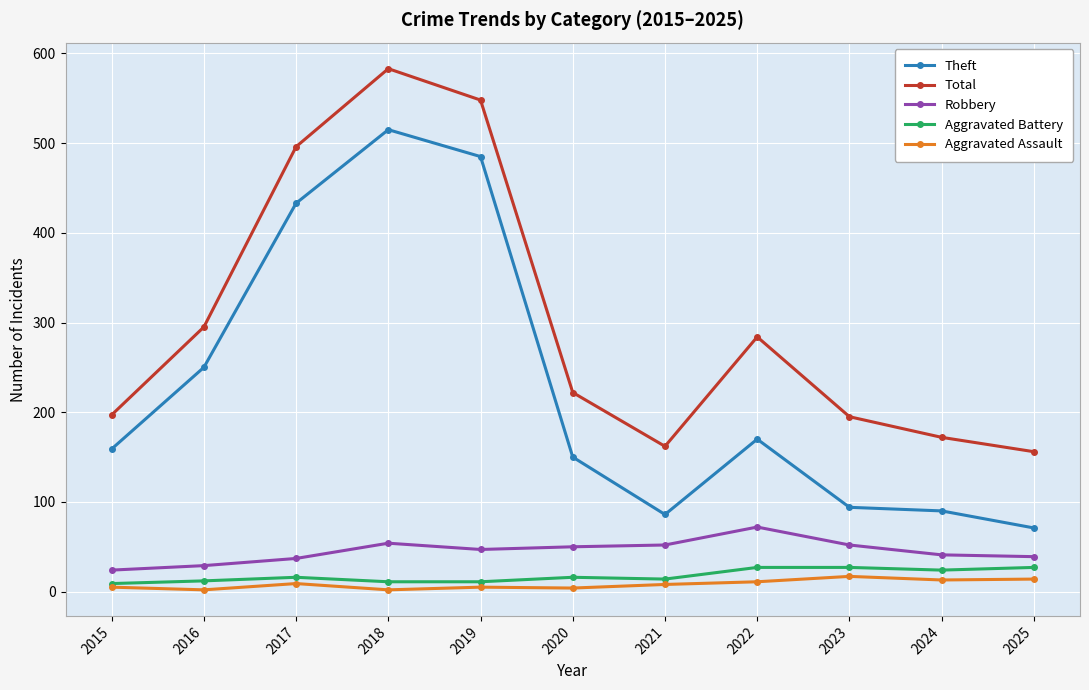

At which category does Theft reach its first local valley?

2021